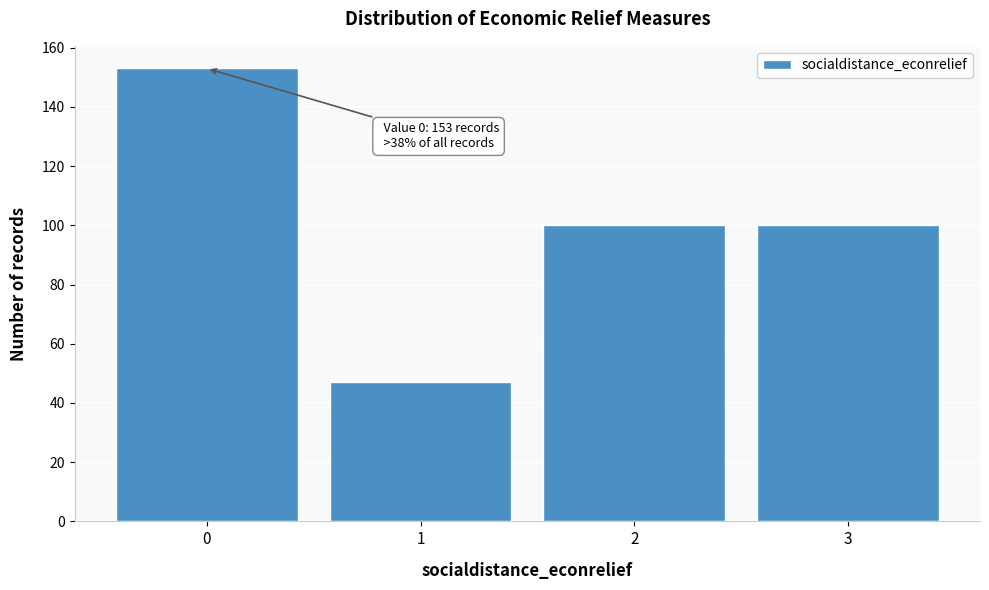

Reading left to right, transcribe all the data shown in this chart.

0=153	1=47	2=100	3=100